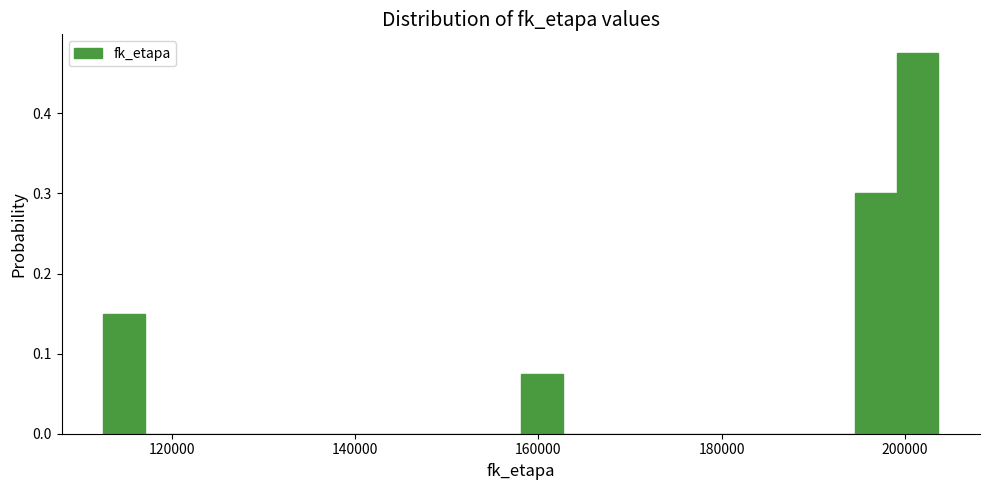

Around what value on the x-axis is the tallest bar? Give the approximate position of its centre, as read against the axis.

202000